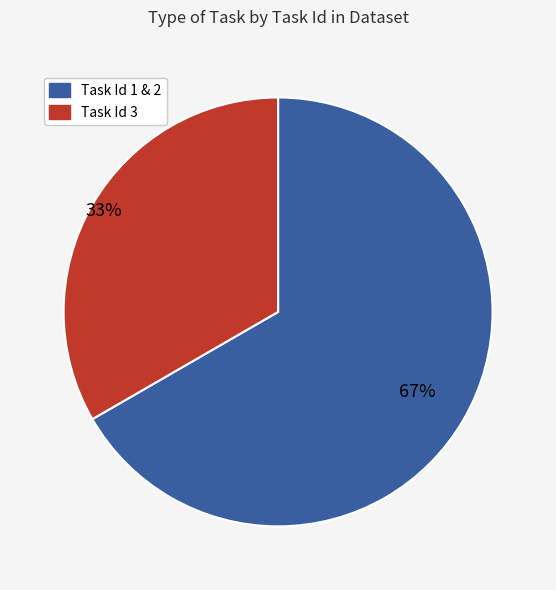

To the nearest percent, what is the average slice percentage?

50%